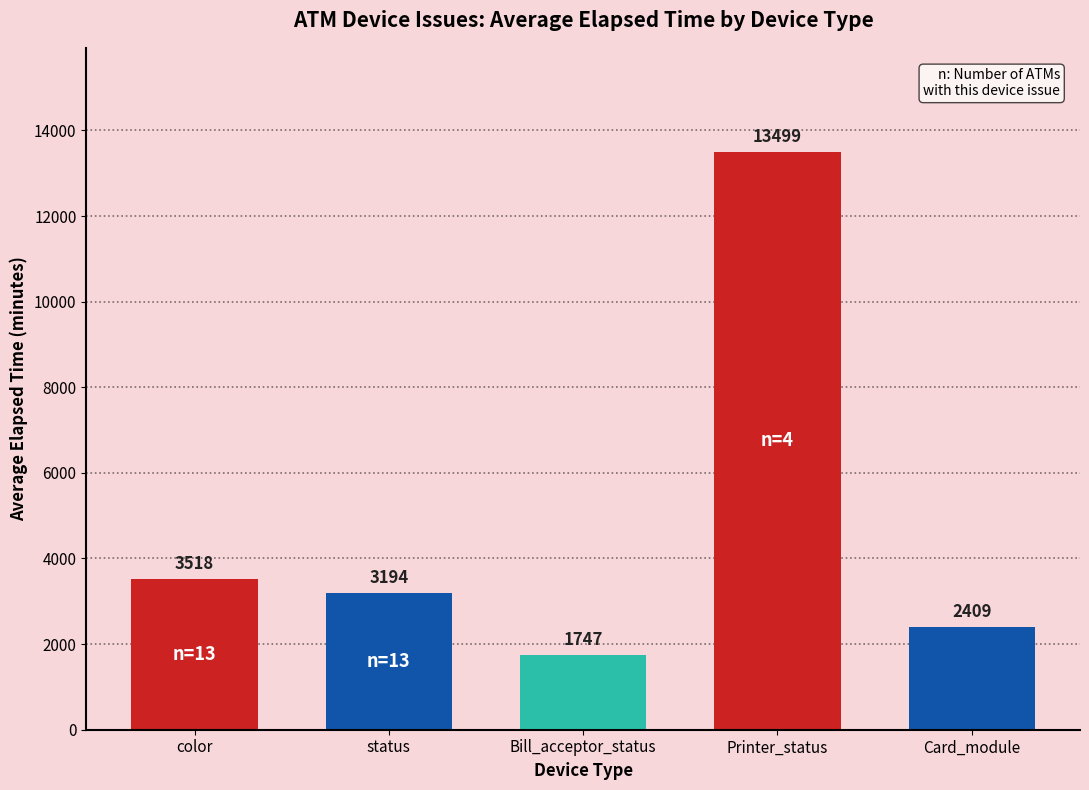

Reading right to left, extract all data points from this chart.

Card_module=2409	Printer_status=13499	Bill_acceptor_status=1747	status=3194	color=3518